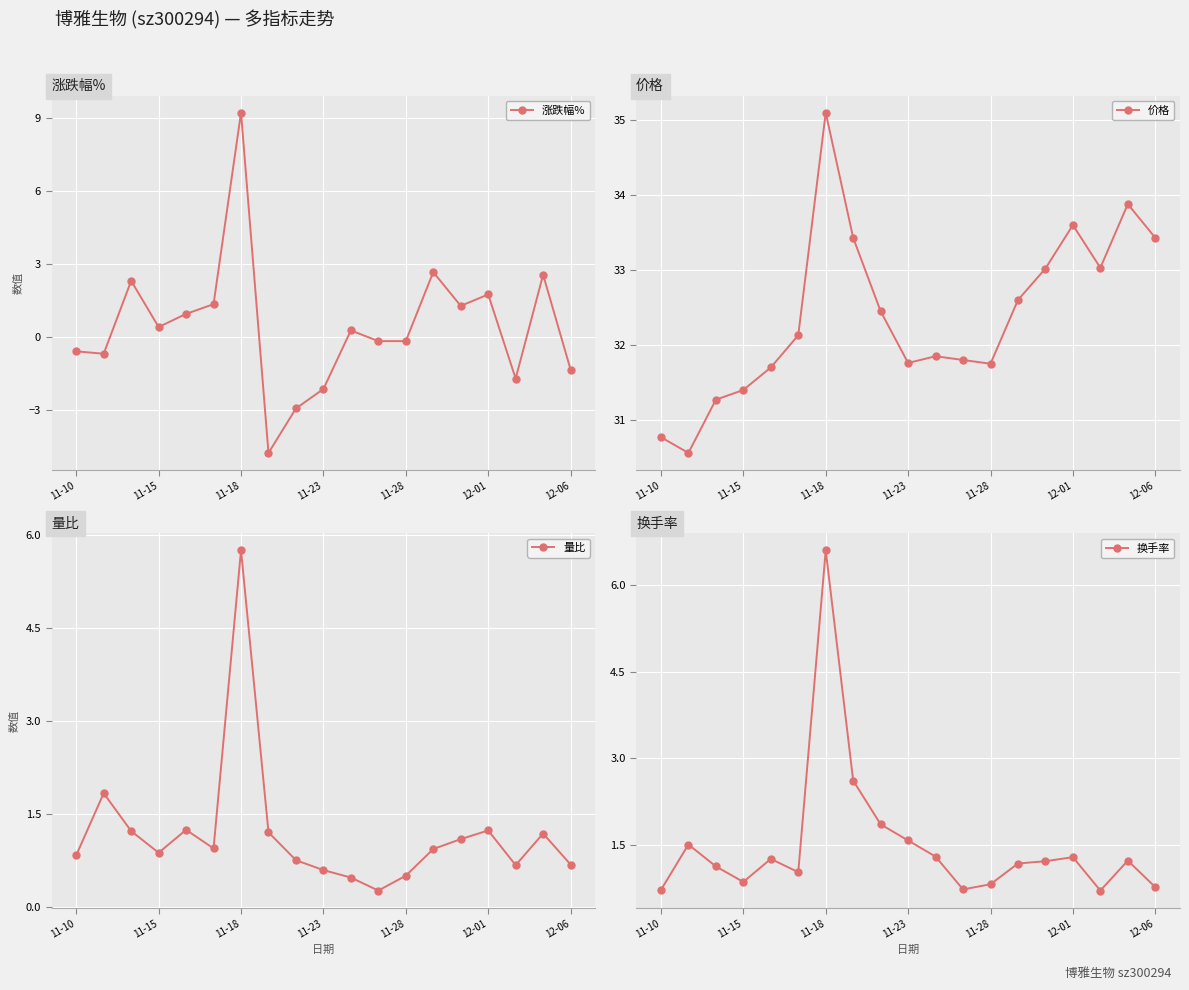

Reading right to left, list all the values displayed in this chart.

涨跌幅%: -1.3	2.6	-1.7	1.8	1.3	2.7	-0.2	-0.2	0.3	-2.1	-2.9	-4.8	9.2	1.4	1.0	0.4	2.3	-0.7	-0.6
价格: 33.4	33.9	33.0	33.6	33.0	32.6	31.8	31.8	31.9	31.8	32.5	33.4	35.1	32.1	31.7	31.4	31.3	30.6	30.8
量比: 0.7	1.2	0.7	1.2	1.1	0.9	0.5	0.3	0.5	0.6	0.8	1.2	5.8	0.9	1.2	0.9	1.2	1.8	0.8
换手率: 0.8	1.2	0.7	1.3	1.2	1.2	0.8	0.7	1.3	1.6	1.9	2.6	6.6	1.0	1.2	0.8	1.1	1.5	0.7